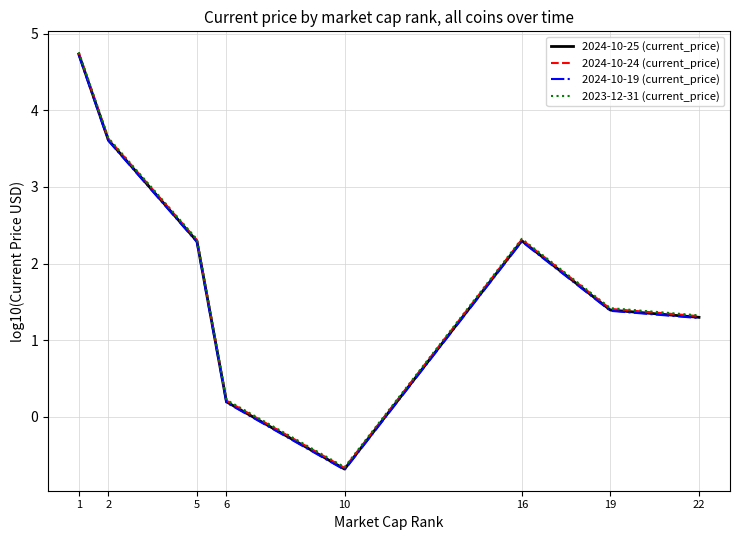

True or false: 2024-10-19 (current_price) and 2024-10-24 (current_price) intersect in this chart.

False